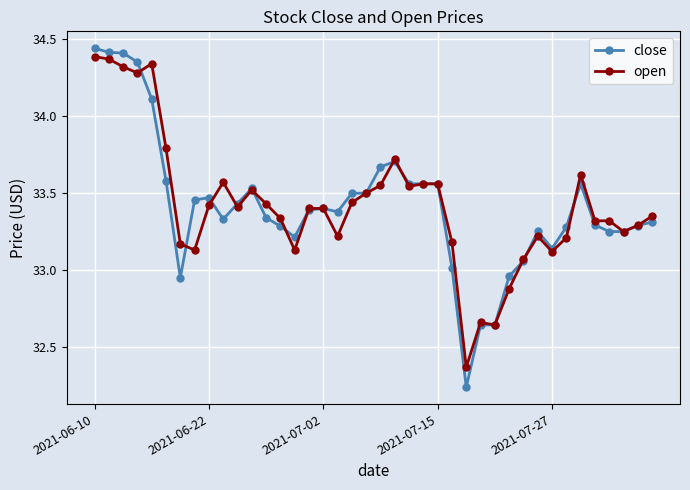

Which series has the largest range (max minus min)?

close